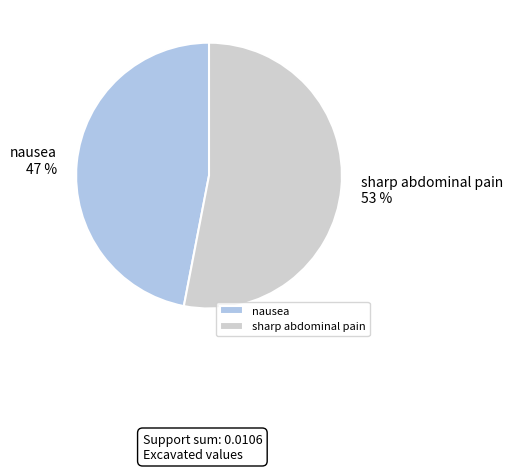

What is the smallest slice in the pie chart?

nausea